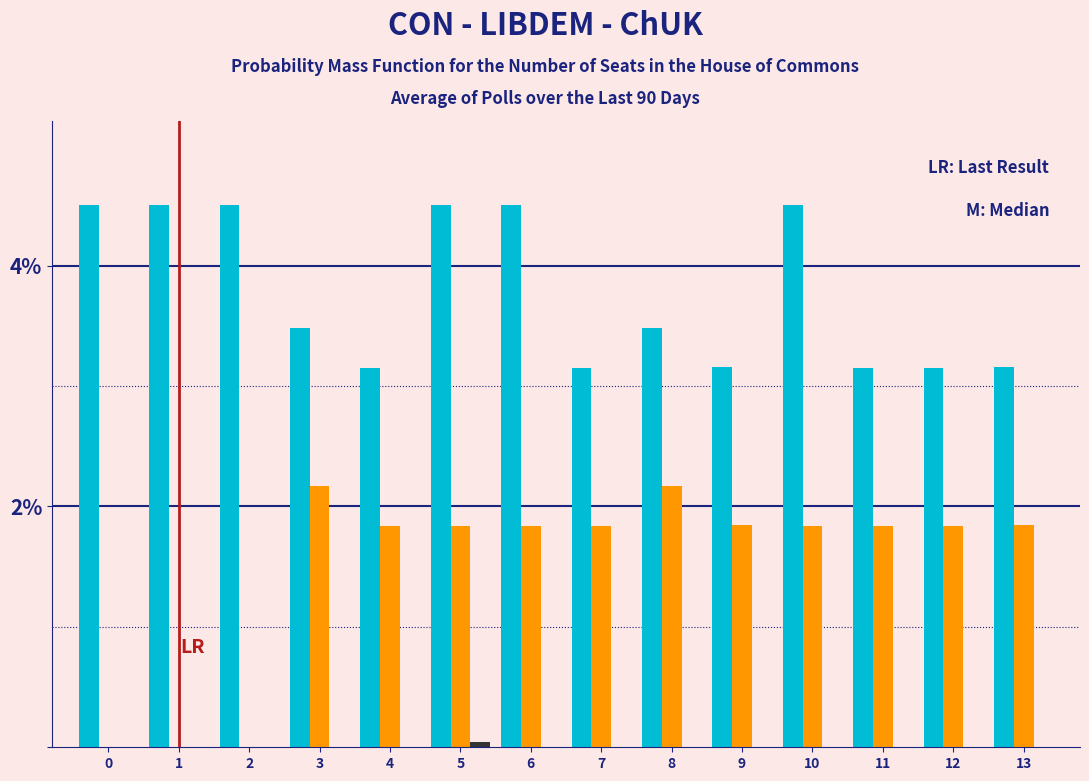

What is the greatest value displayed?

4.5